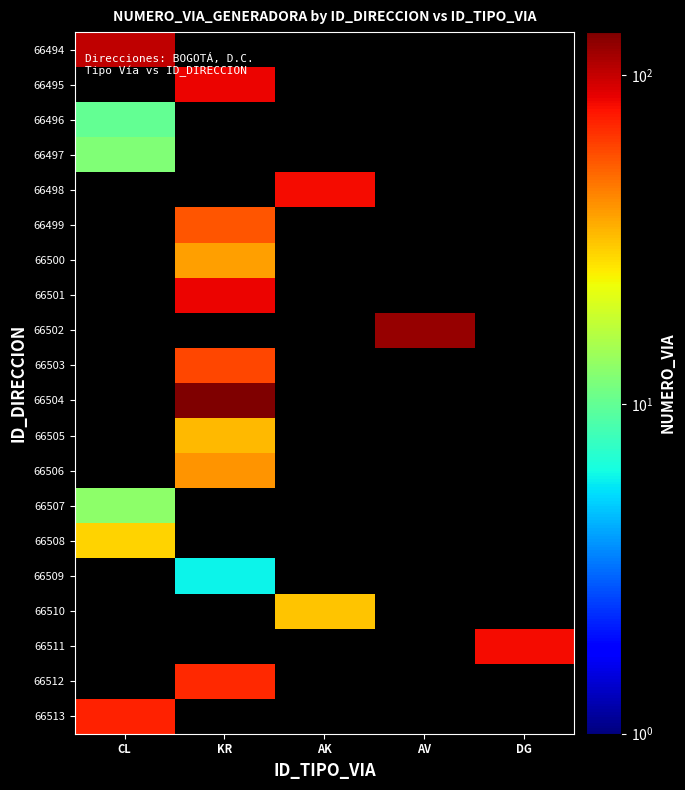

Read the 66508 value at CL.

29.0